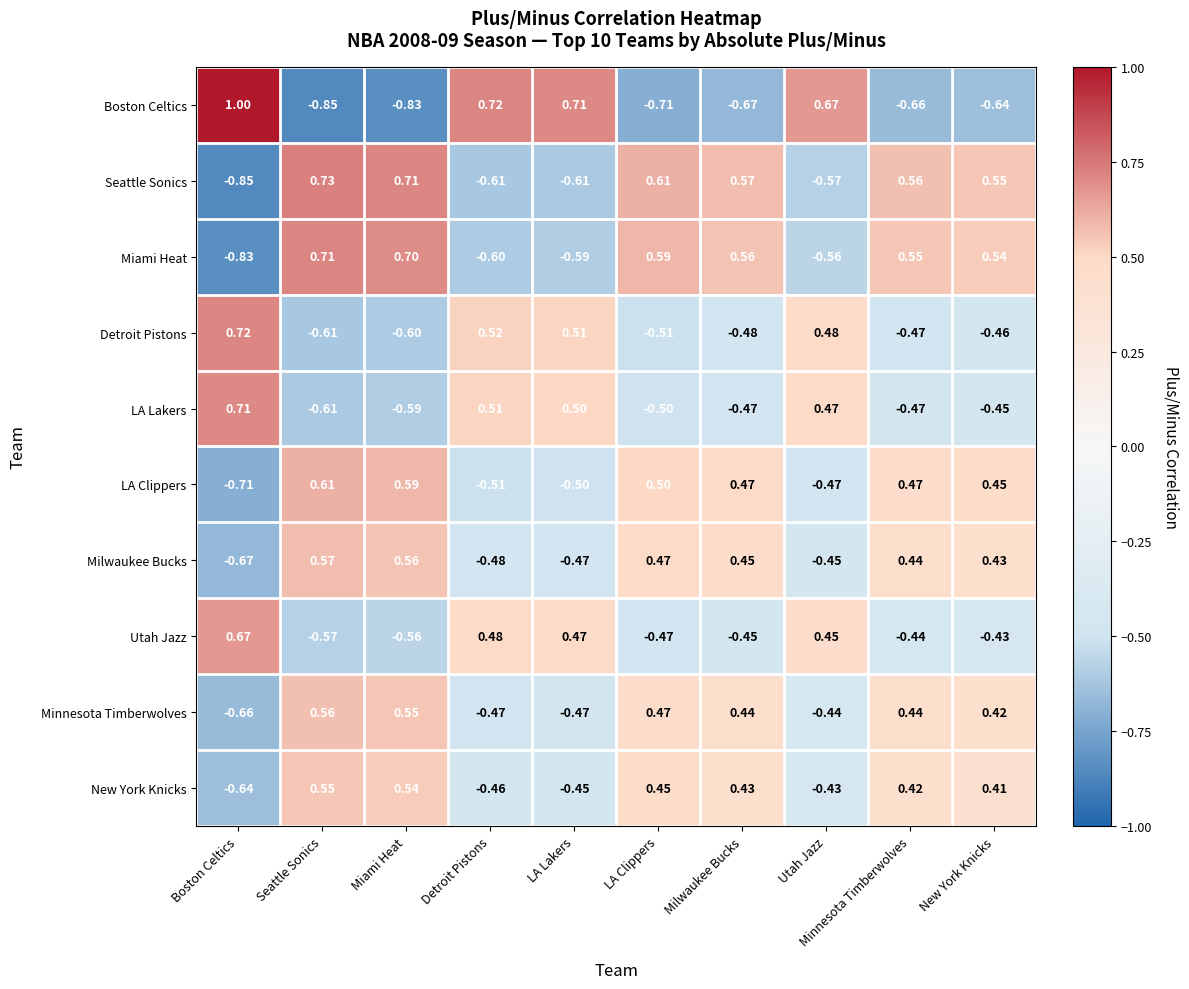

Which series has the largest range (max minus min)?

Boston Celtics